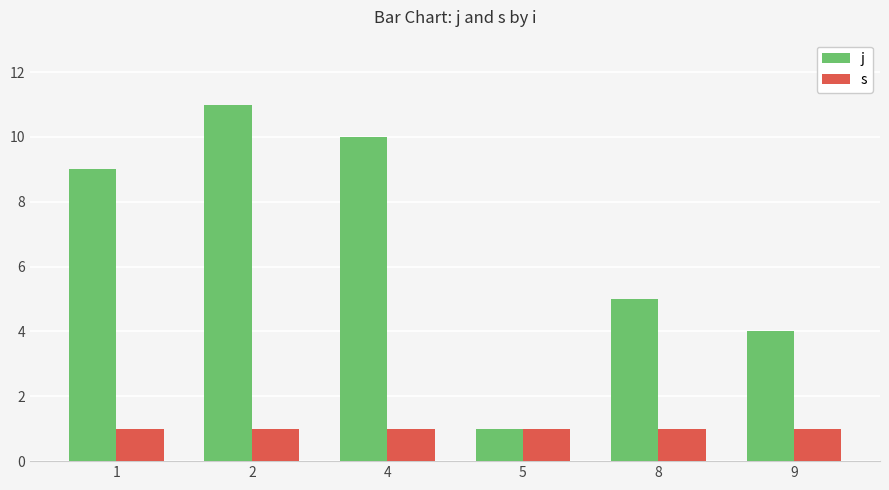

Is the value of s at 8 greater than the value of j at 1?

No